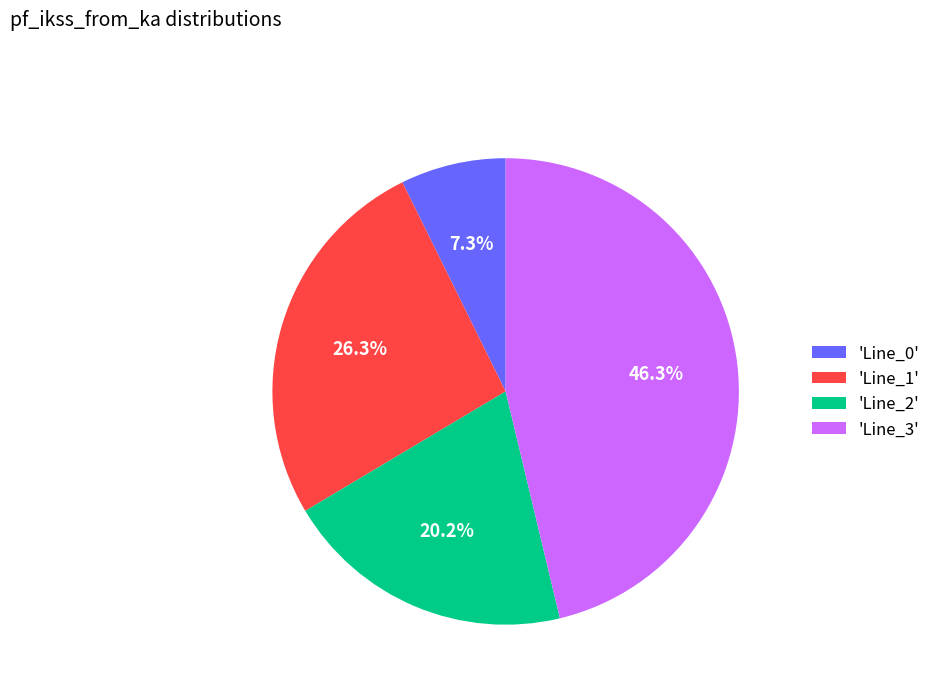

Which slice is the smallest?

'Line_0'